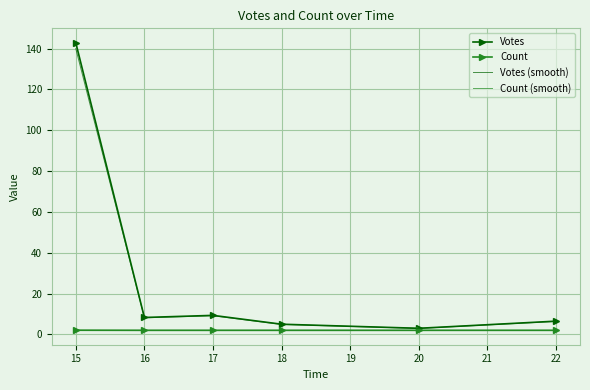

The Count series shows 2.0 at 18. True or false?

True